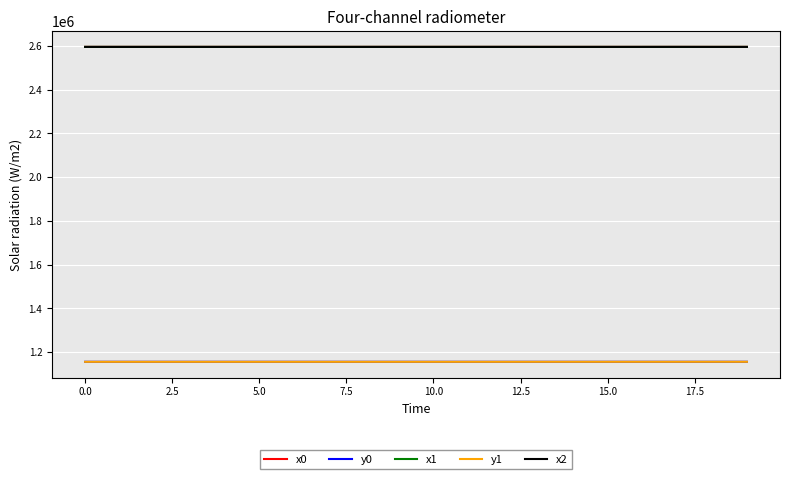

What is the maximum value for x1?

2595289.4